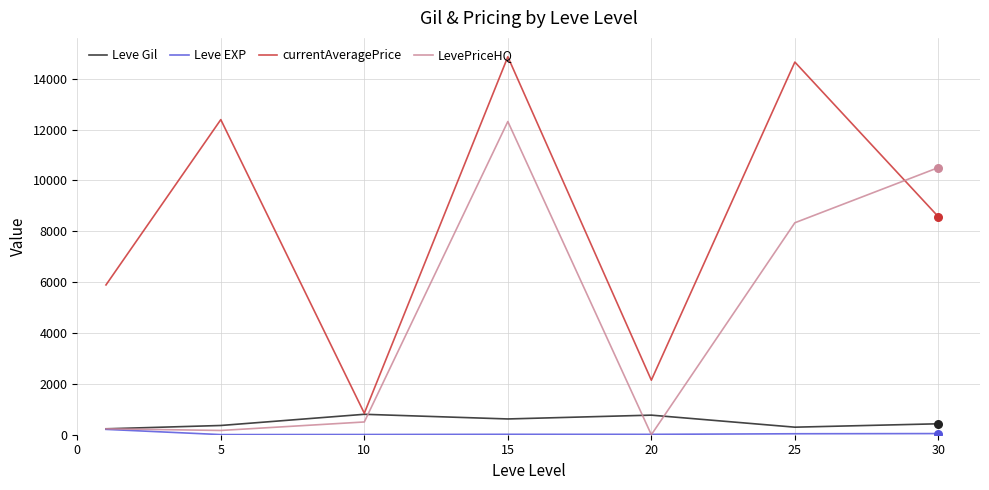

Which series has the largest range (max minus min)?

currentAveragePrice